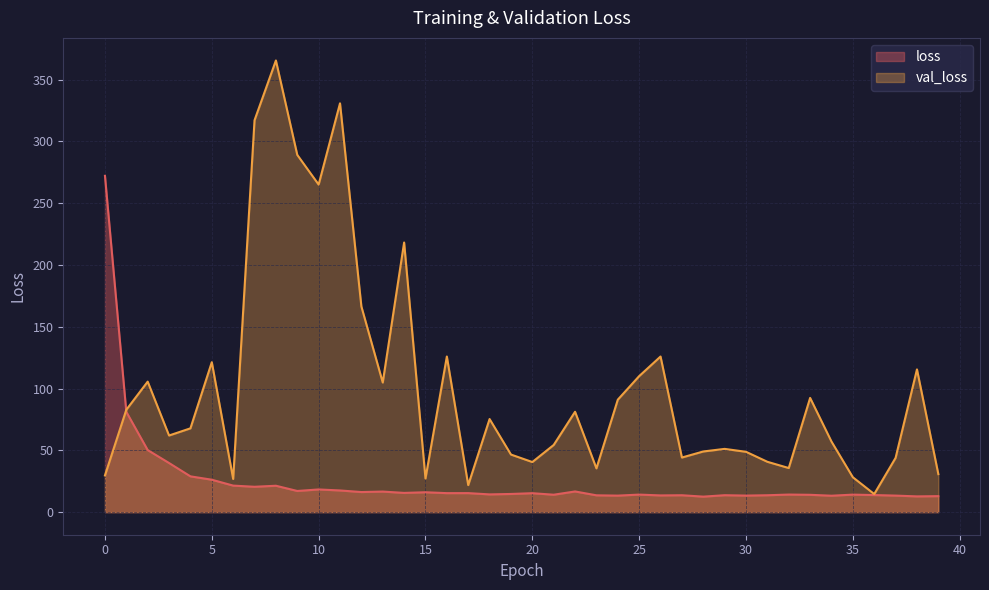

At which label does val_loss reach its peak?

8